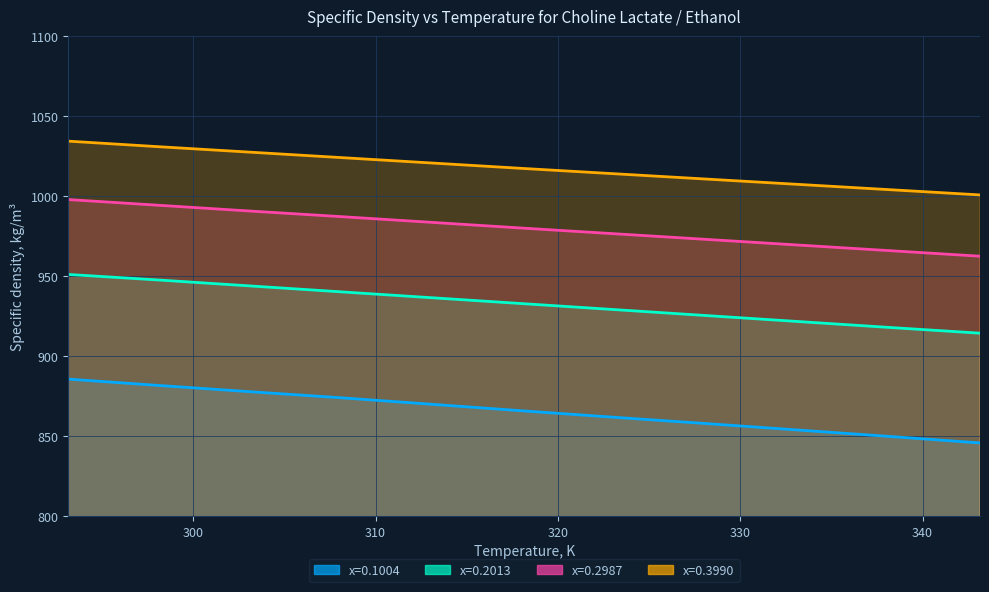

At 338.15, list the series in order from smallest to largest.

x=0.1004, x=0.2013, x=0.2987, x=0.3990